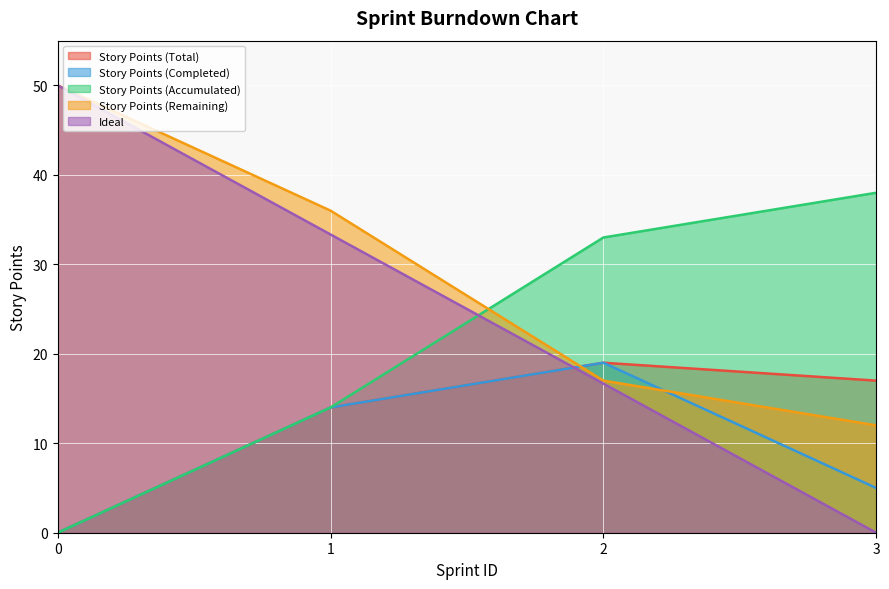

Rank the series by their average value, from highest to lowest.

Story Points (Remaining), Ideal, Story Points (Accumulated), Story Points (Total), Story Points (Completed)